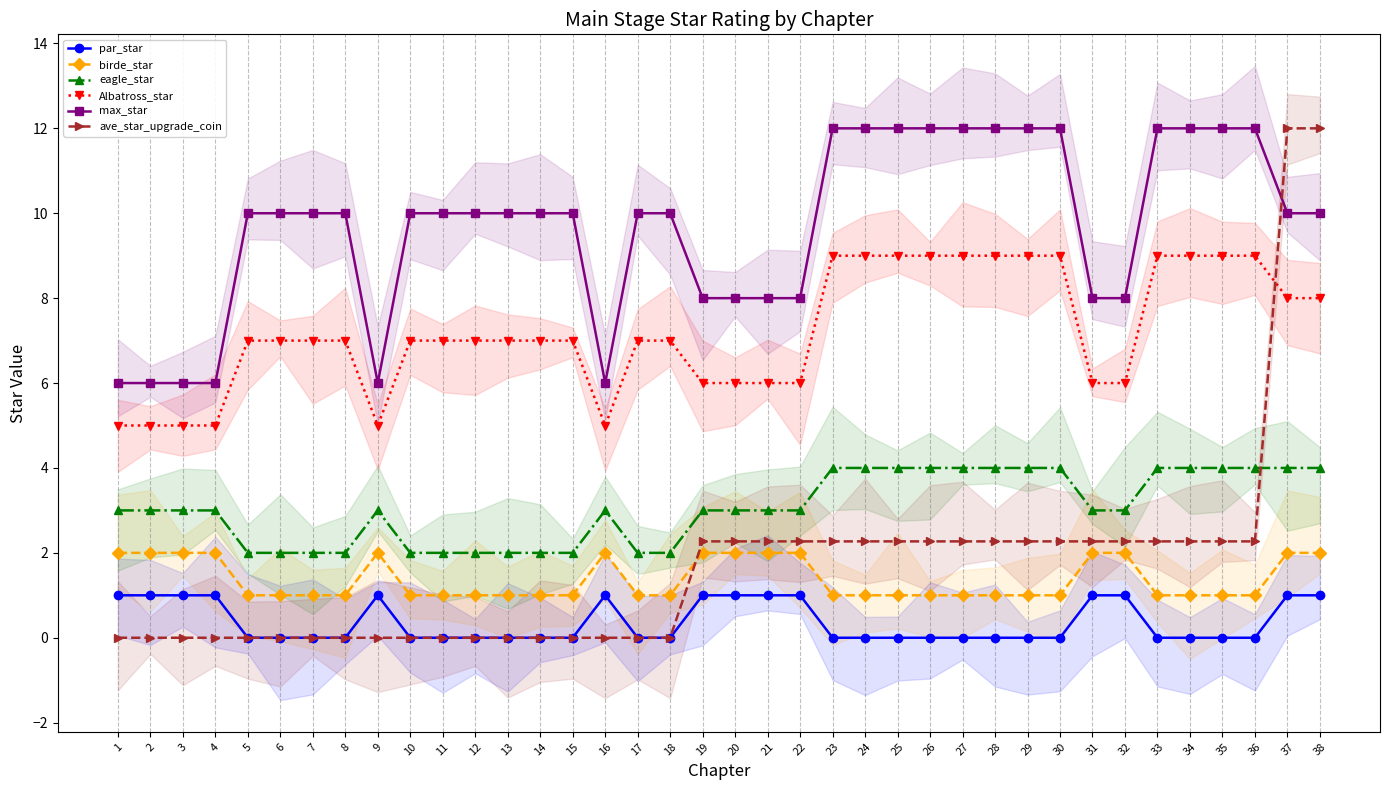

True or false: Albatross_star has more than 1 points higher than both neighbors.

False